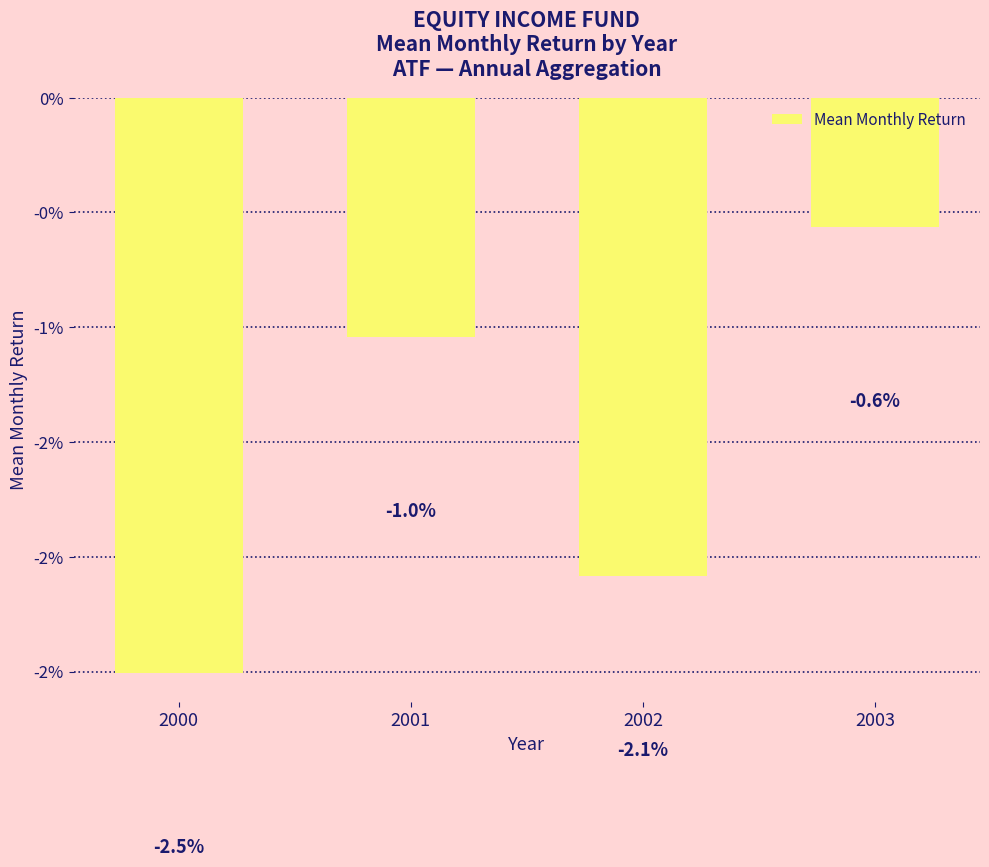

At which label is the value closest to 0?

2003